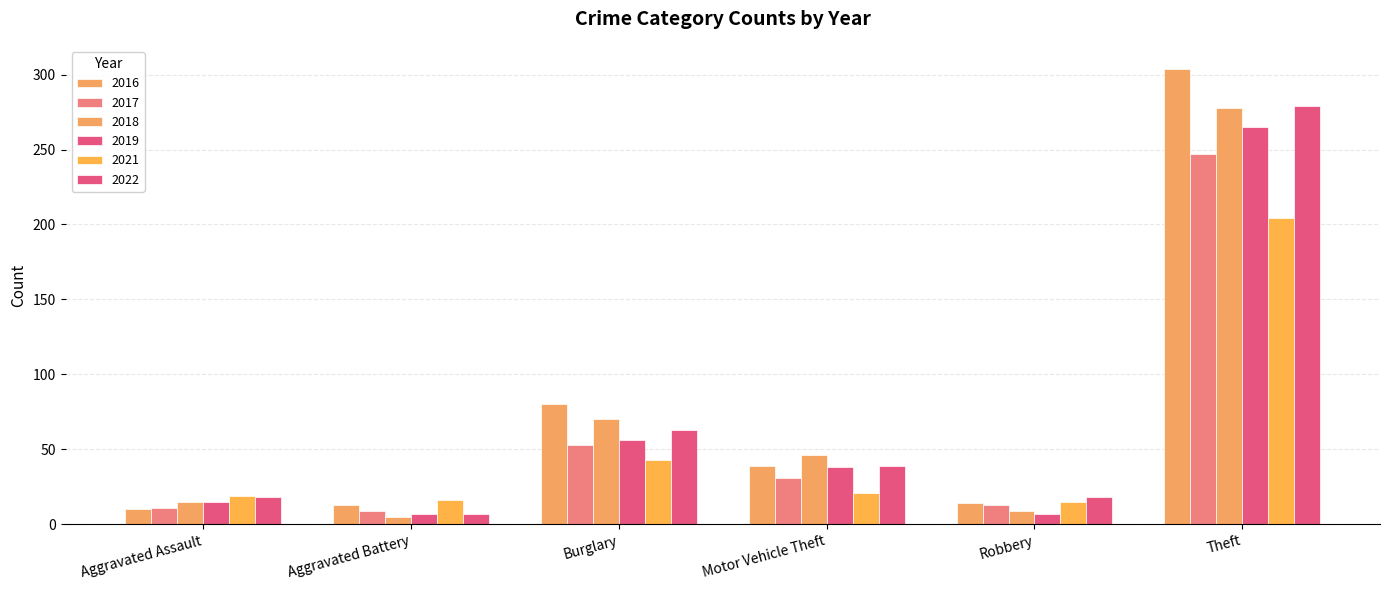

How many groups of bars are there?

6